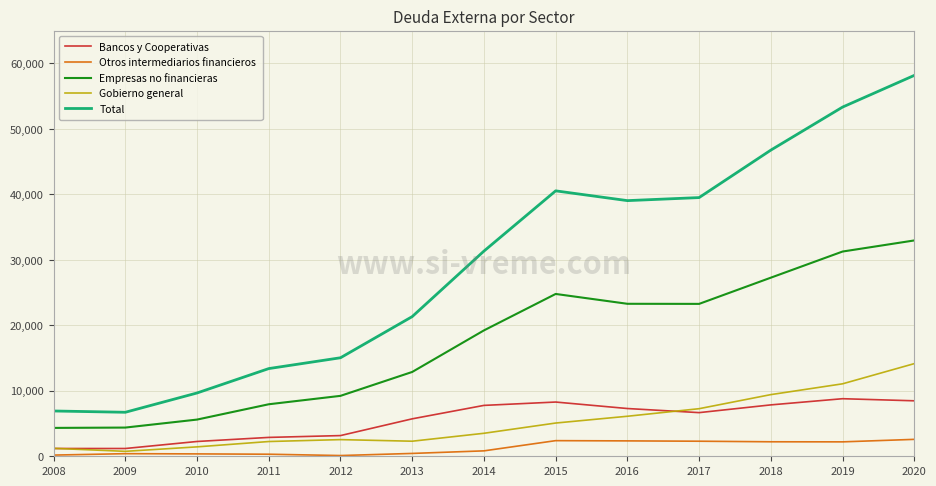

Is the value of Bancos y Cooperativas at 2009 greater than the value of Empresas no financieras at 2017?

No